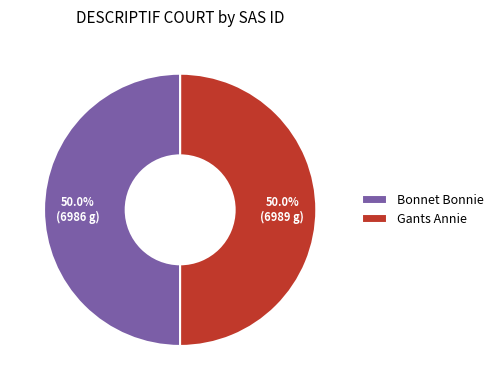

The Gants Annie slice represents 62% of the pie. True or false?

False